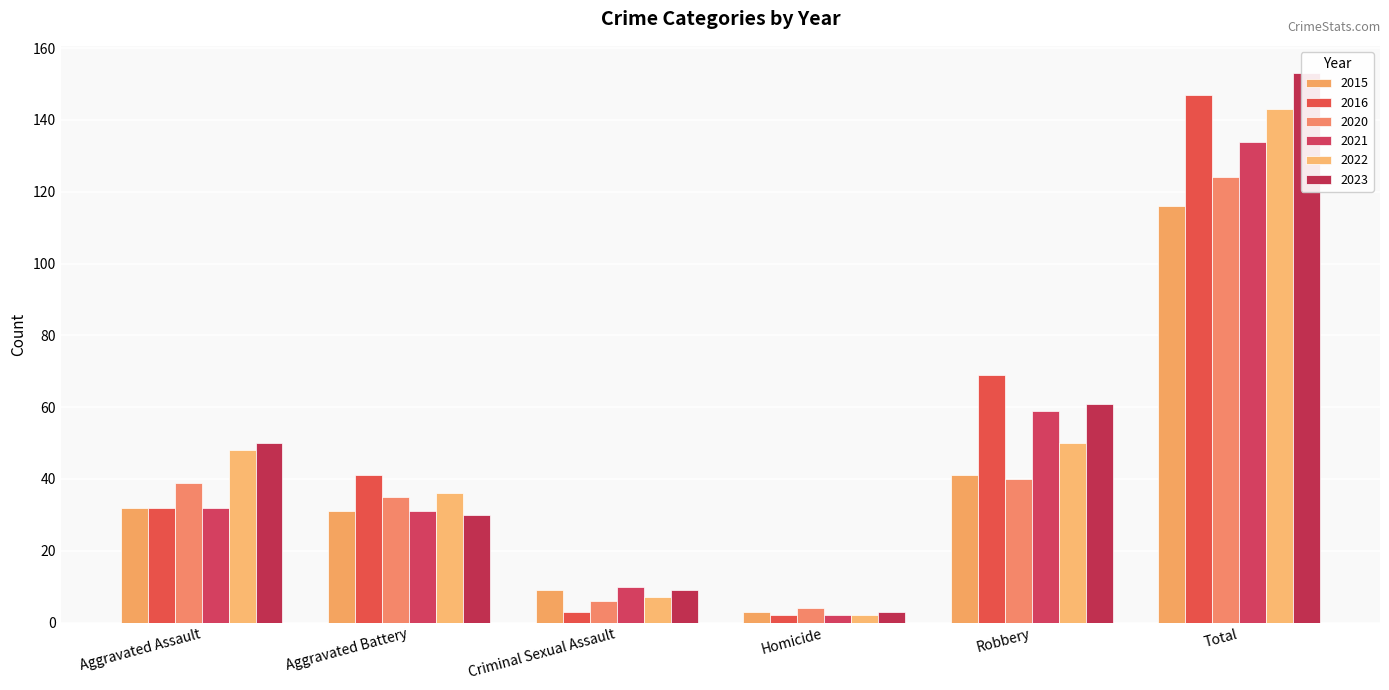

What is the minimum value shown in the chart?

2